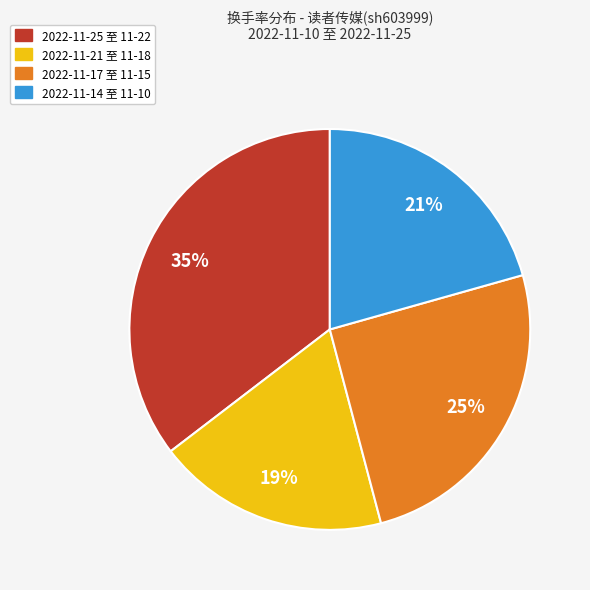

To the nearest percent, what is the average slice percentage?

25%